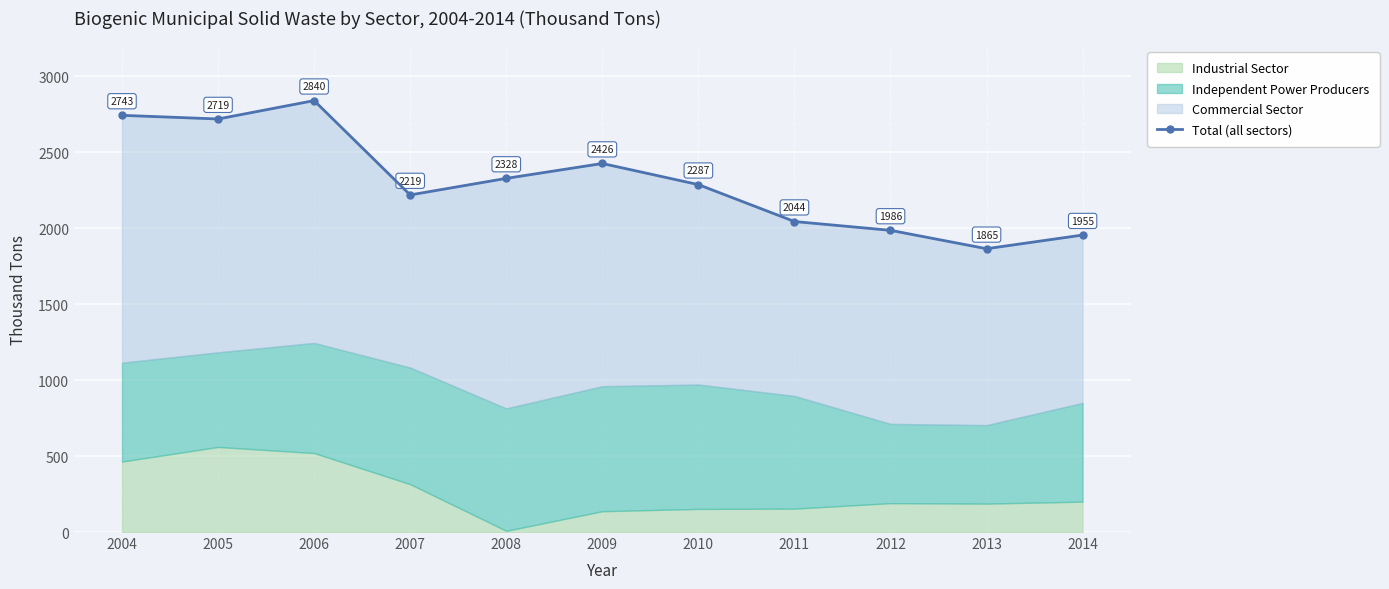

What is the greatest value displayed?

2840